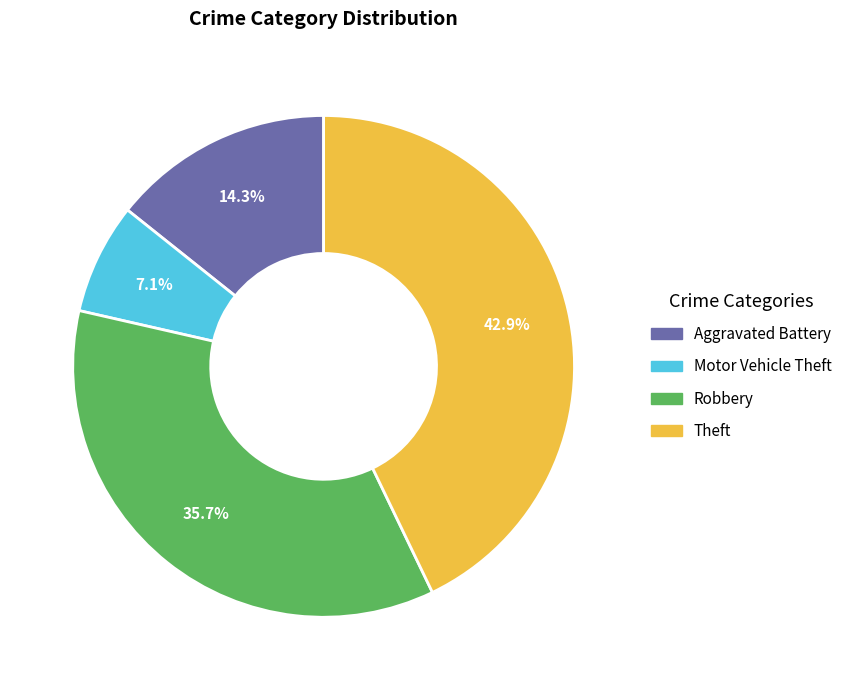

Does any single category account for the majority?

No